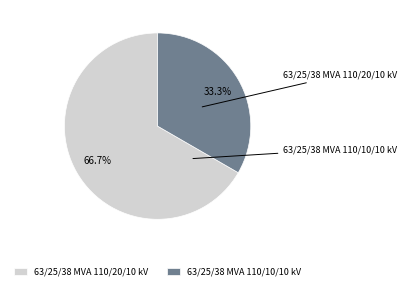

Combined, what portion of the pie is 63/25/38 MVA 110/20/10 kV and 63/25/38 MVA 110/10/10 kV?

100.0%